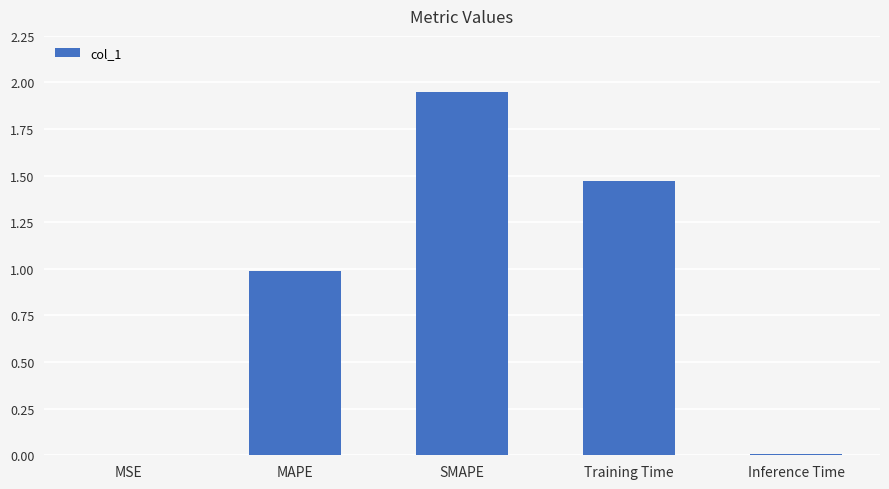

Which has a higher value, Training Time or MSE?

Training Time